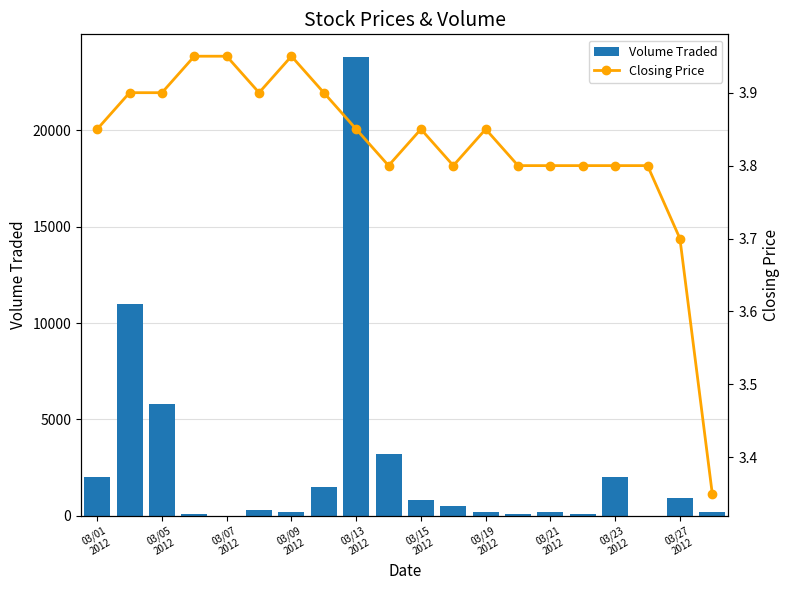

What is the sum of all Closing Price values?

76.5